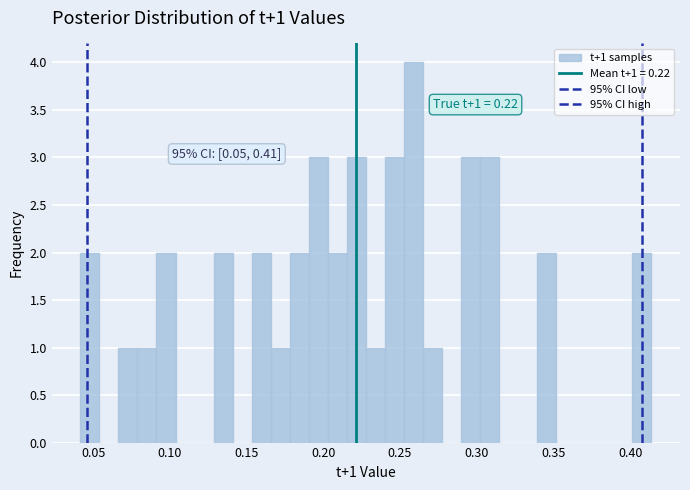

Around what value on the x-axis is the tallest bar? Give the approximate position of its centre, as read against the axis.

0.260